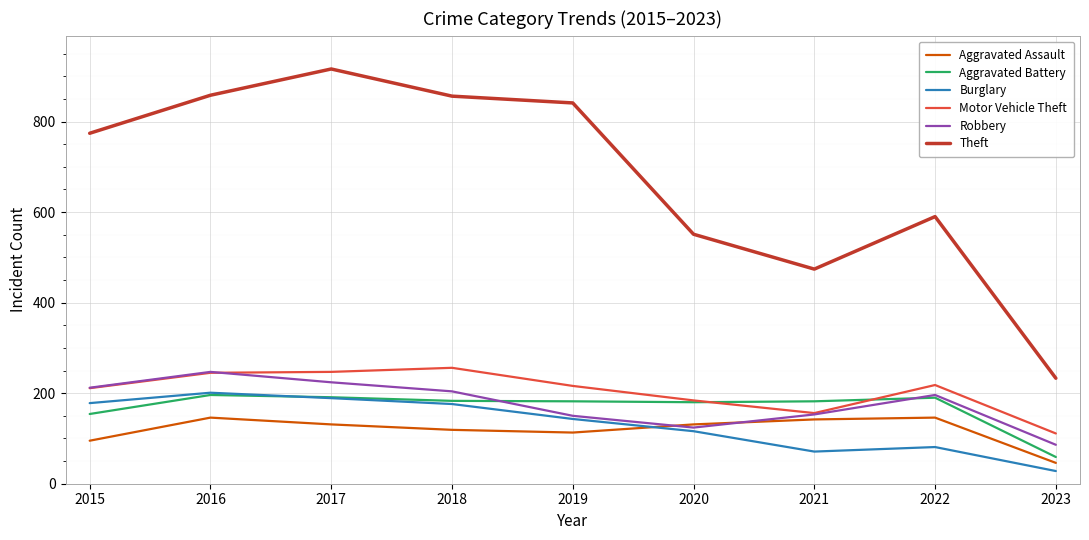

What is the average value of the Burglary series?

131